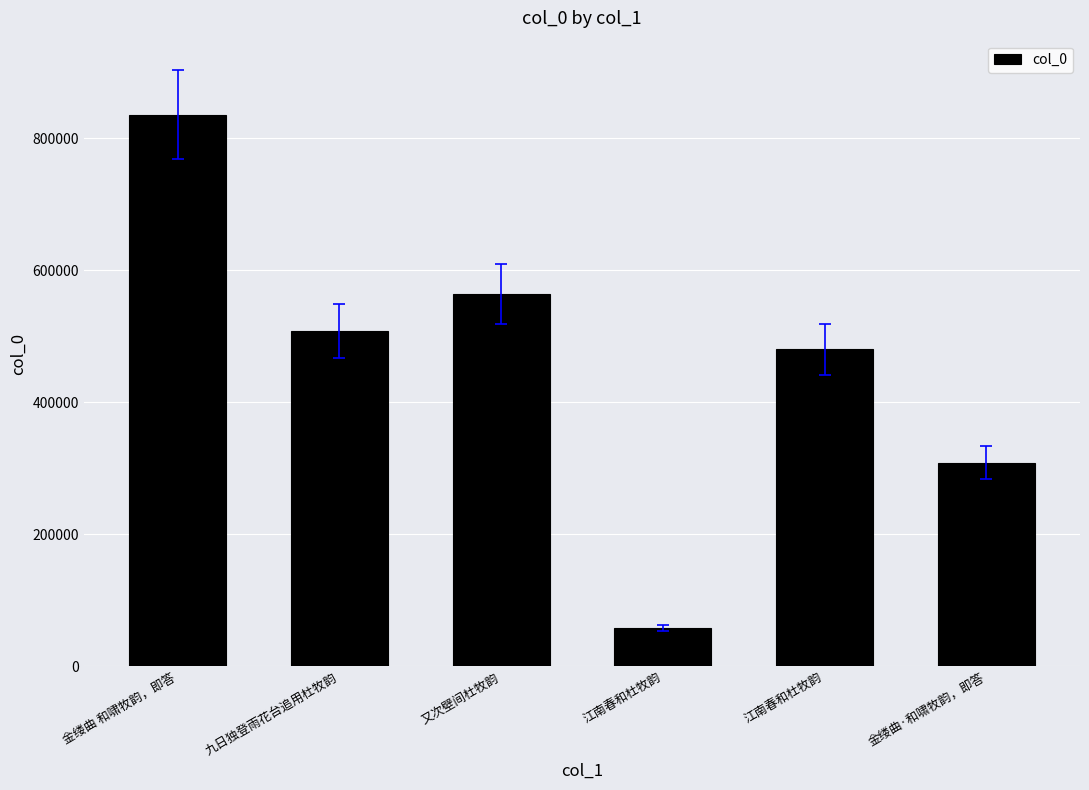

The value at 九日独登雨花台追用杜牧韵 is 775076. True or false?

False